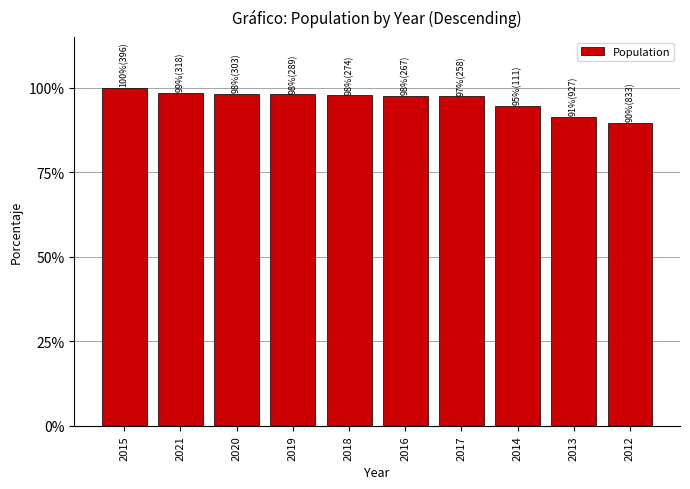

The value at 2014 is 0.9. True or false?

True